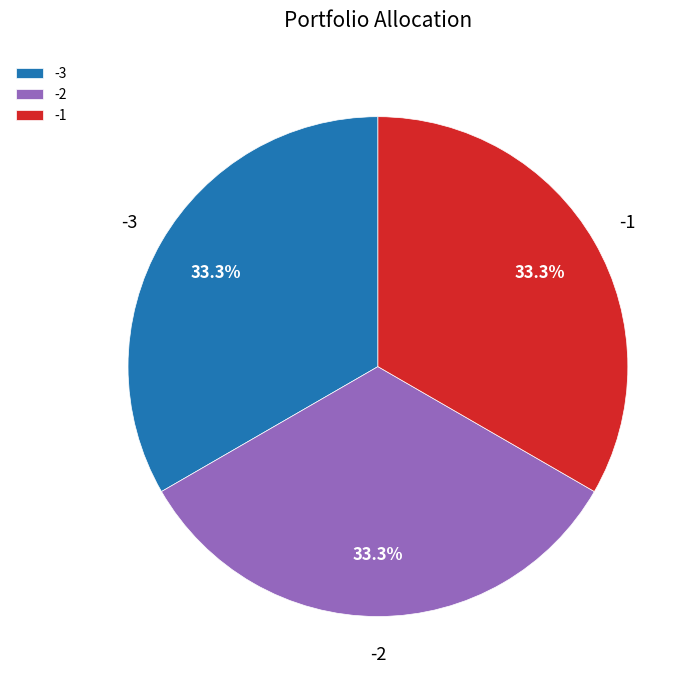

Is the sum of -2 and -3 greater than half?

Yes